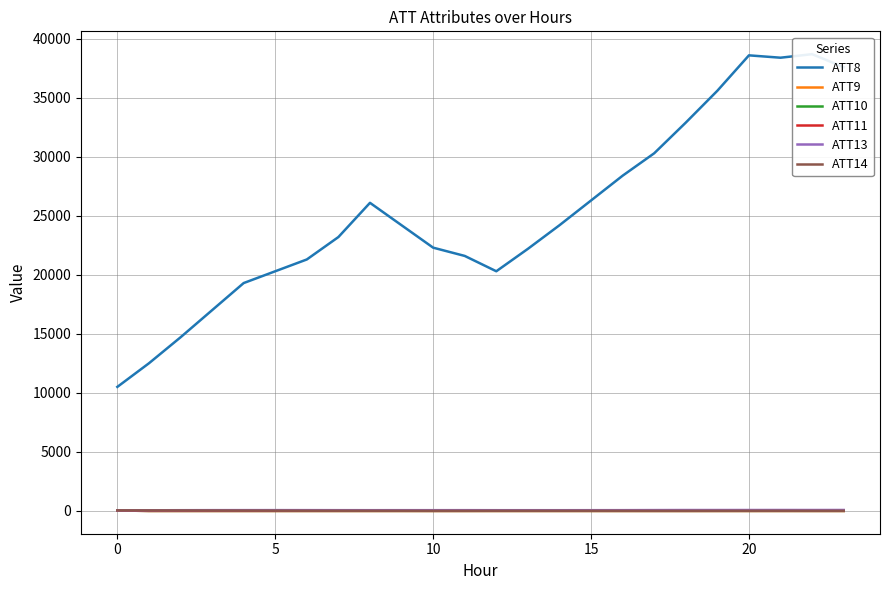

At how many categories does at least one series exceed 34139?

5